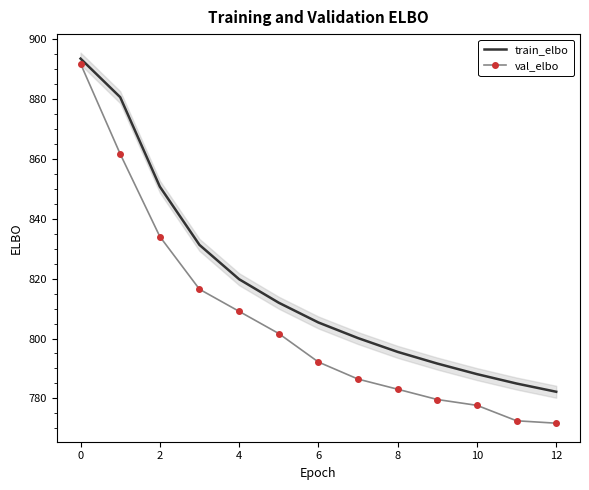

What is the highest value of the train_elbo series?

893.5